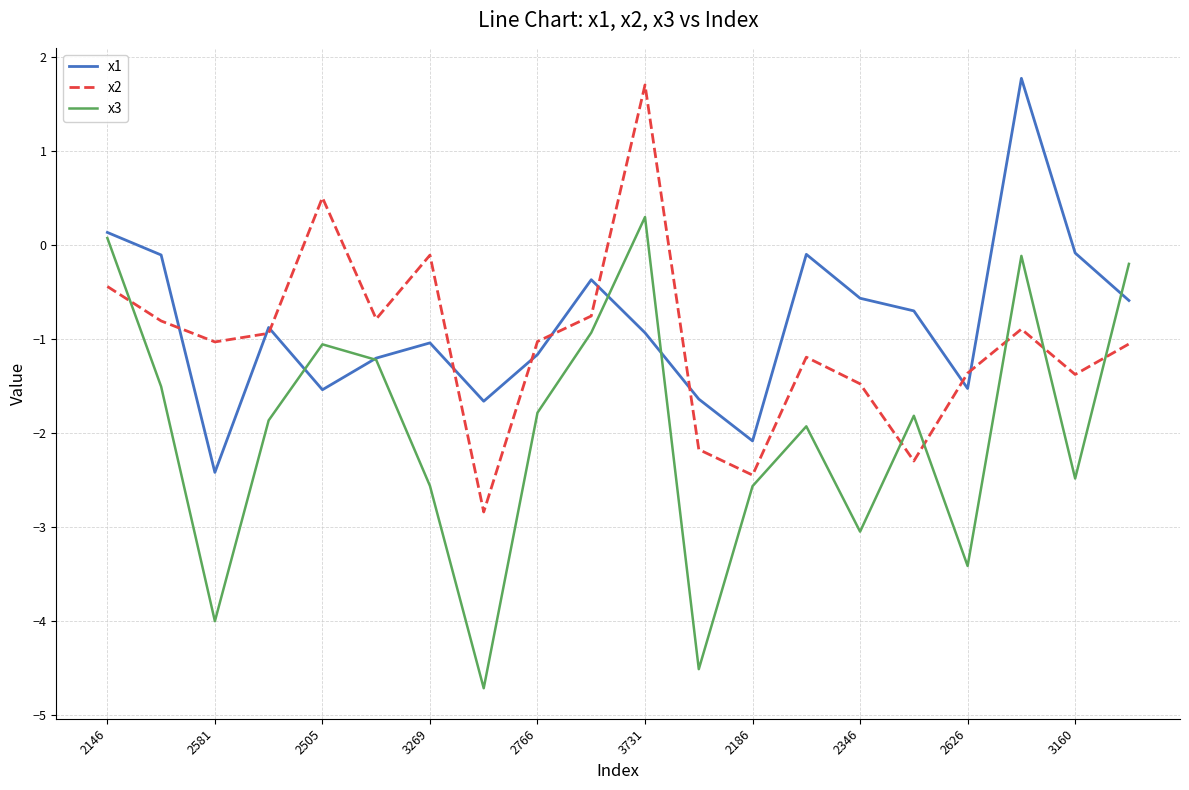

What is the greatest value displayed?

1.8